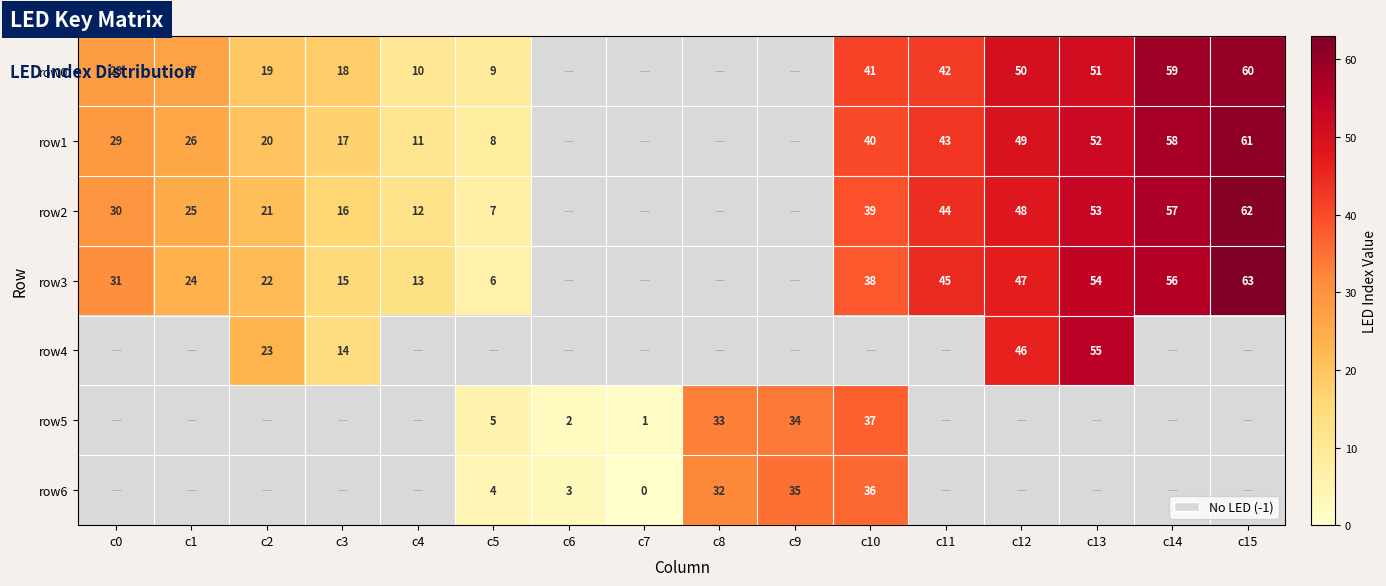

Is it true that row3 equals 63 at c15?

True